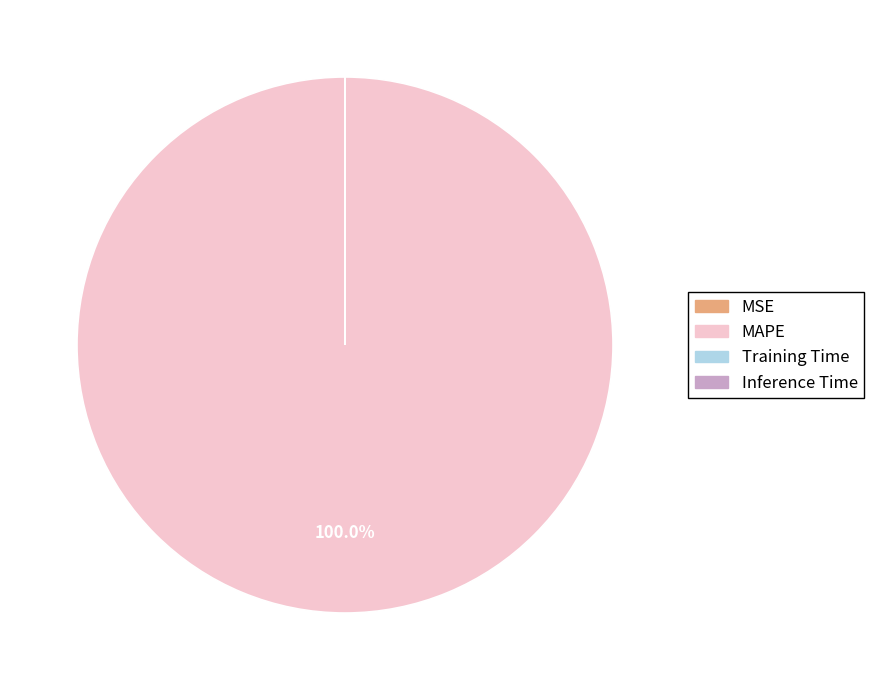

Which category has the biggest portion of the pie?

MAPE